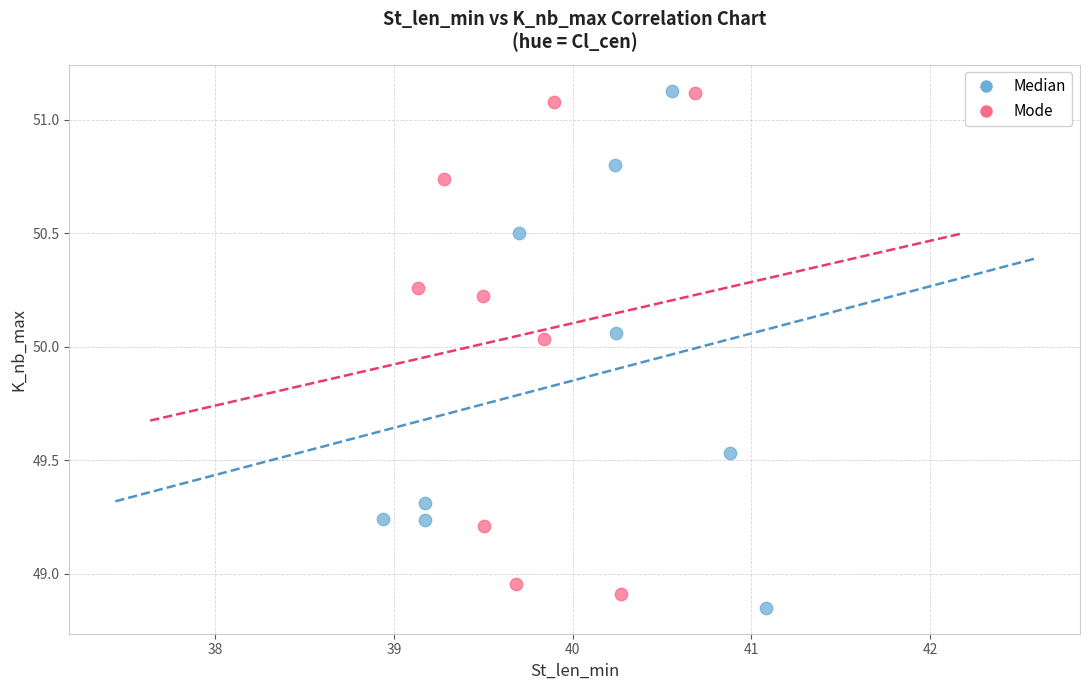

Which series contains the lowest Y value?

Median